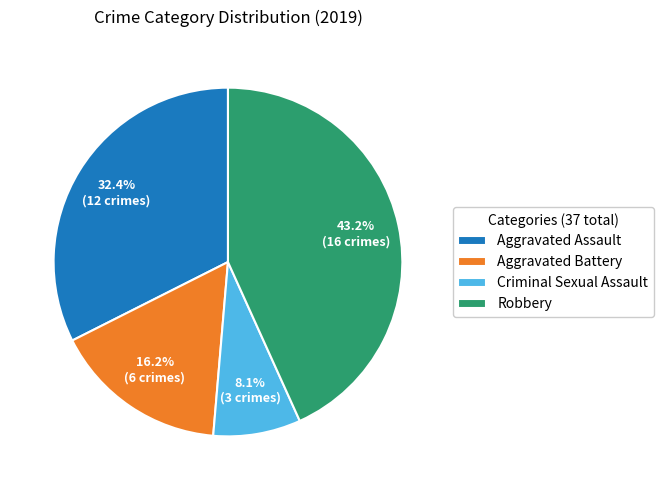

Rank the categories by value from highest to lowest.

Robbery, Aggravated Assault, Aggravated Battery, Criminal Sexual Assault